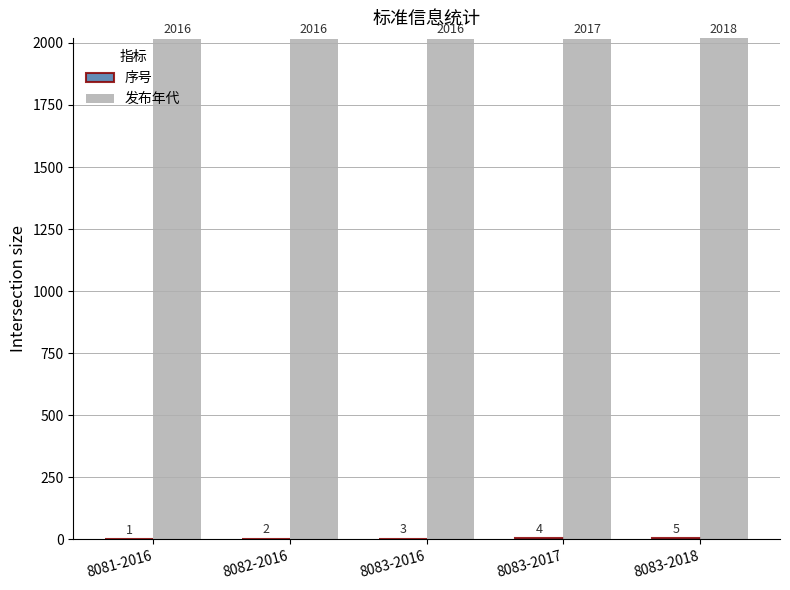

The 发布年代 series shows 2018 at 8083-2018. True or false?

True